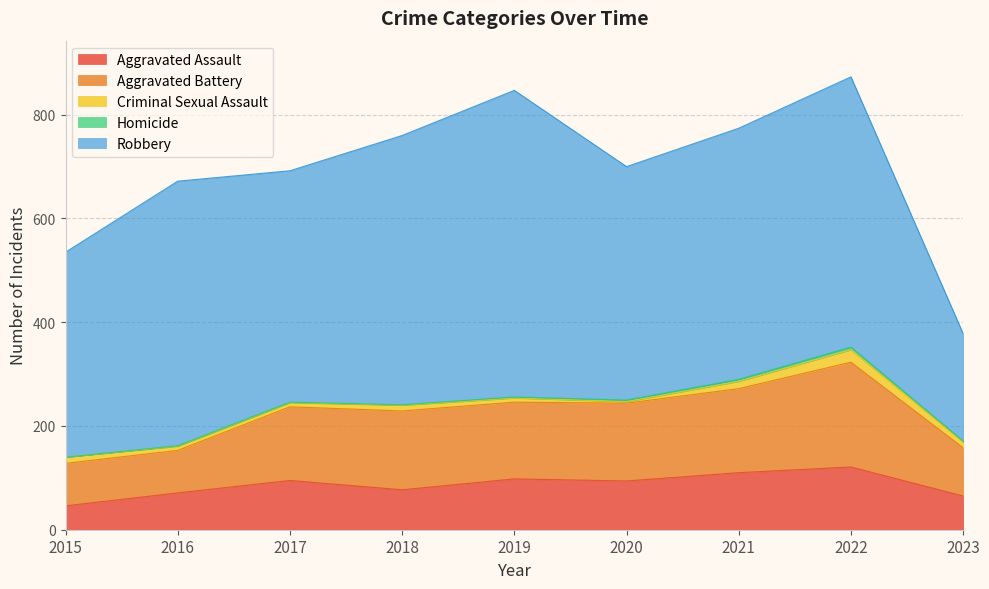

Rank the series by their maximum value, from highest to lowest.

Robbery, Aggravated Battery, Aggravated Assault, Criminal Sexual Assault, Homicide